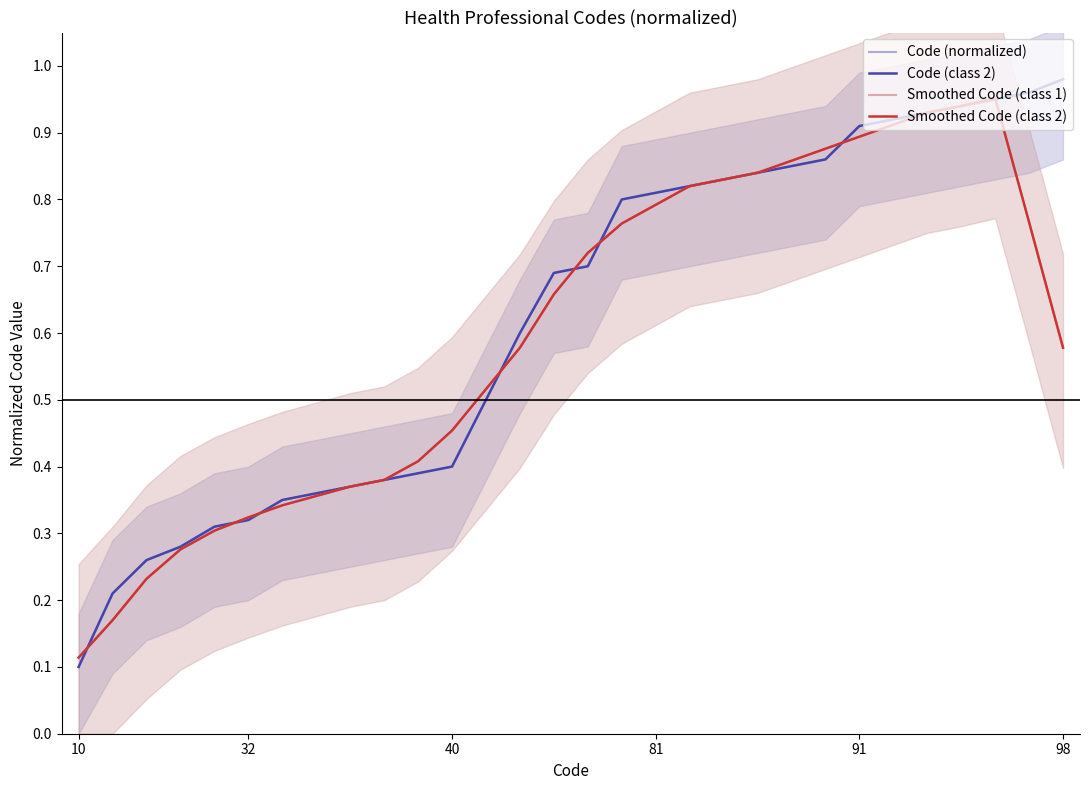

Which series has the largest range (max minus min)?

Code (normalized)